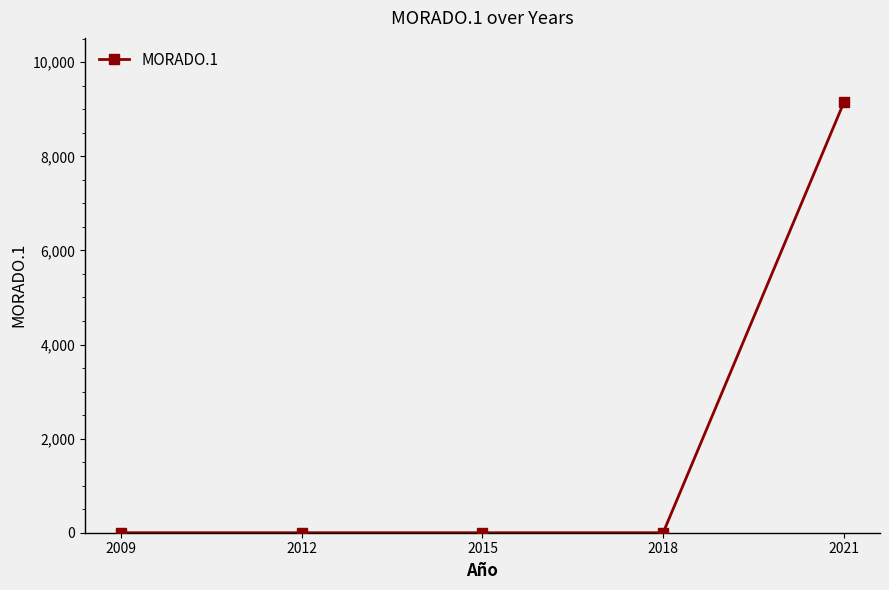

Is it true that the value at 2015 is 0?

True